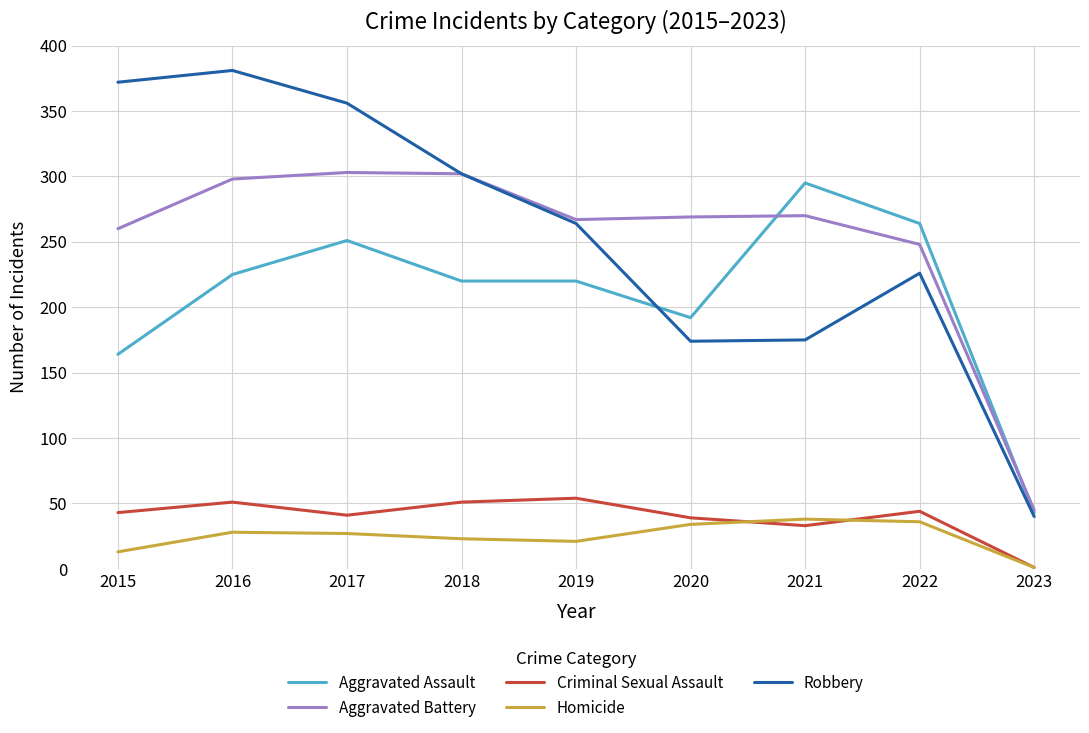

Is the value of Robbery at 2021 greater than the value of Criminal Sexual Assault at 2017?

Yes